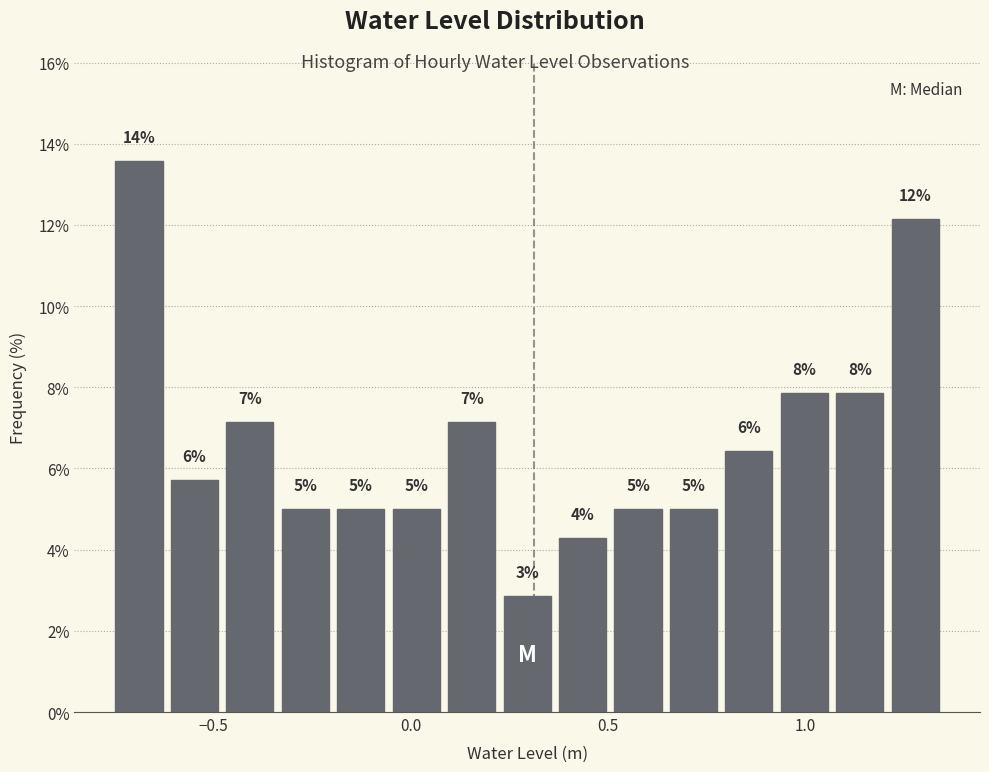

Around what value on the x-axis is the tallest bar? Give the approximate position of its centre, as read against the axis.

-0.70